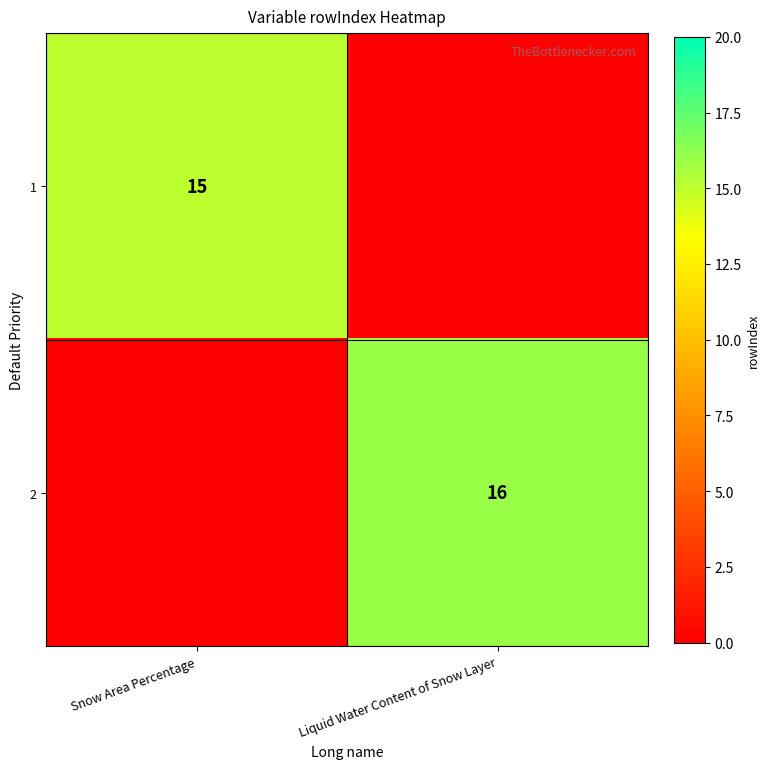

True or false: 1 has a value of 15 at Snow Area Percentage.

True